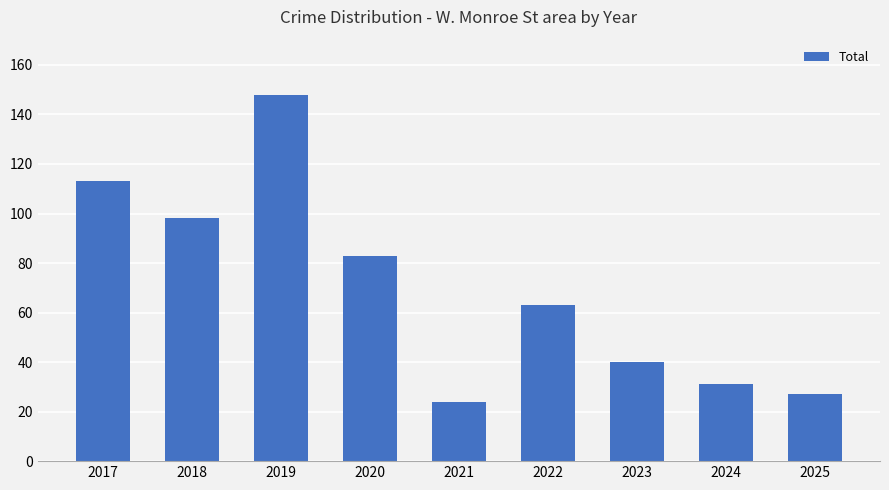

What is the approximate value at 2020, to the nearest 5?

85